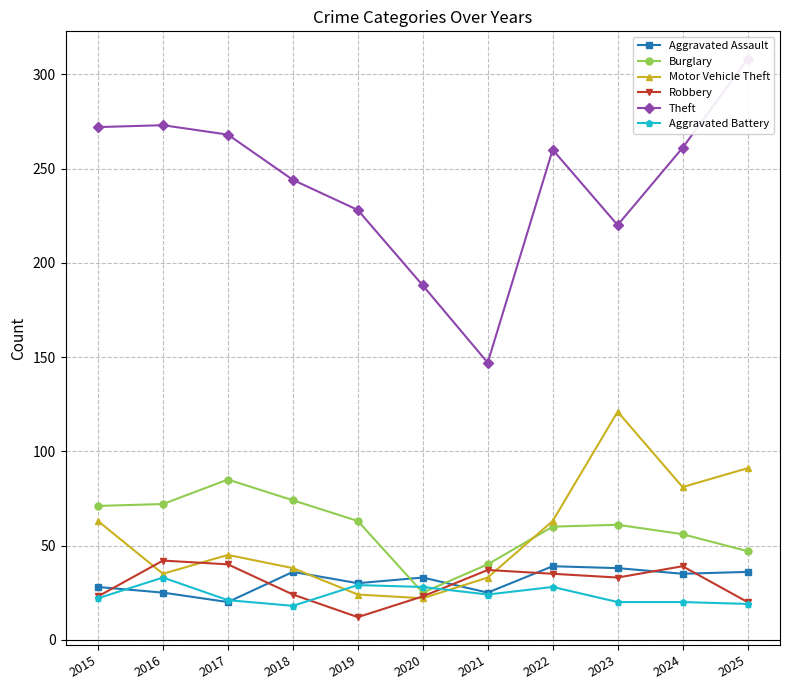

True or false: Robbery has more than 2 interior local peaks.

True